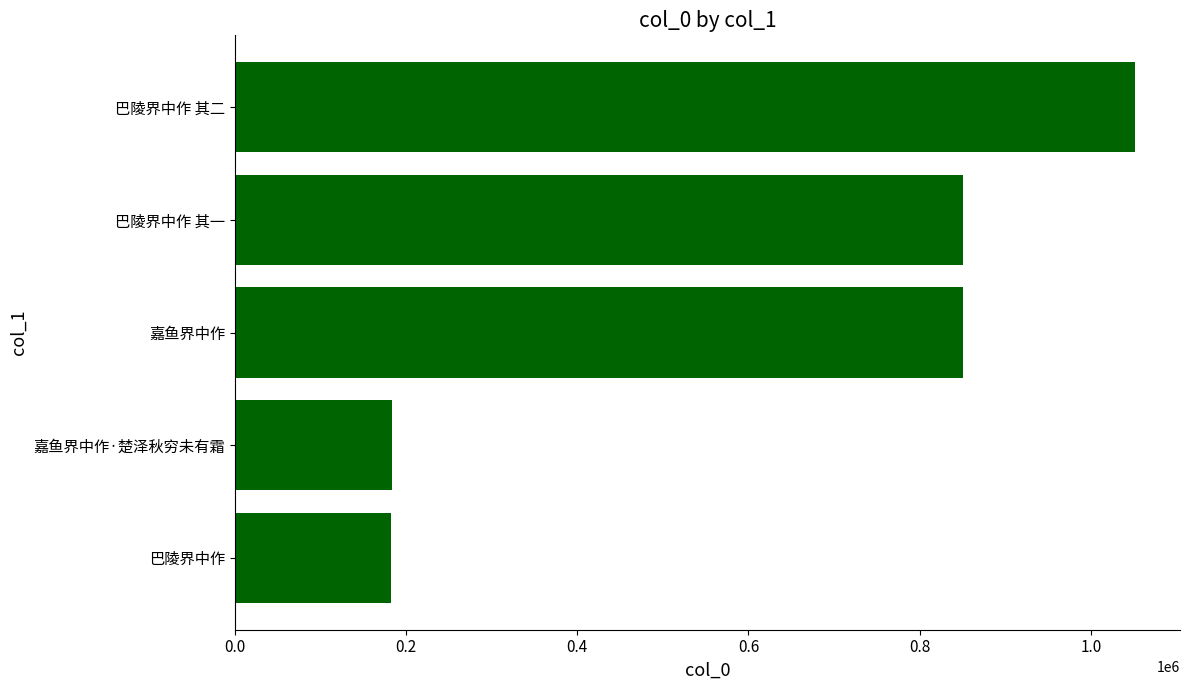

True or false: the data shows 270497 at 嘉鱼界中作·楚泽秋穷未有霜.

False